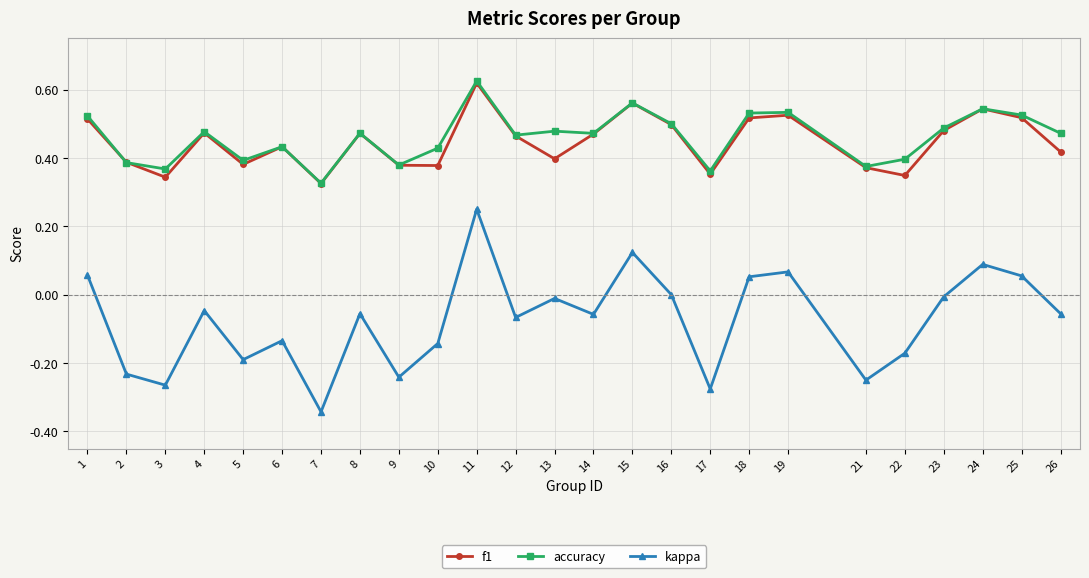

Which series has the largest range (max minus min)?

kappa